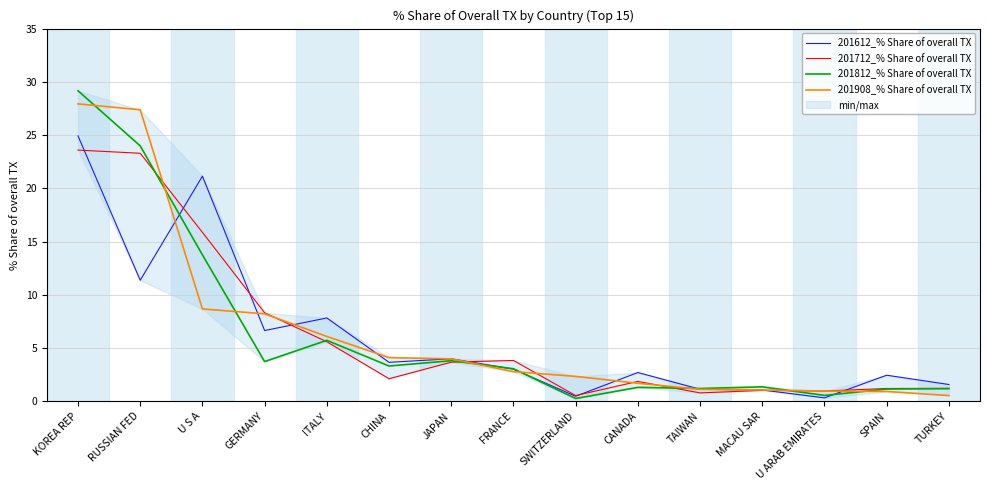

What is the minimum value shown in the chart?

0.3